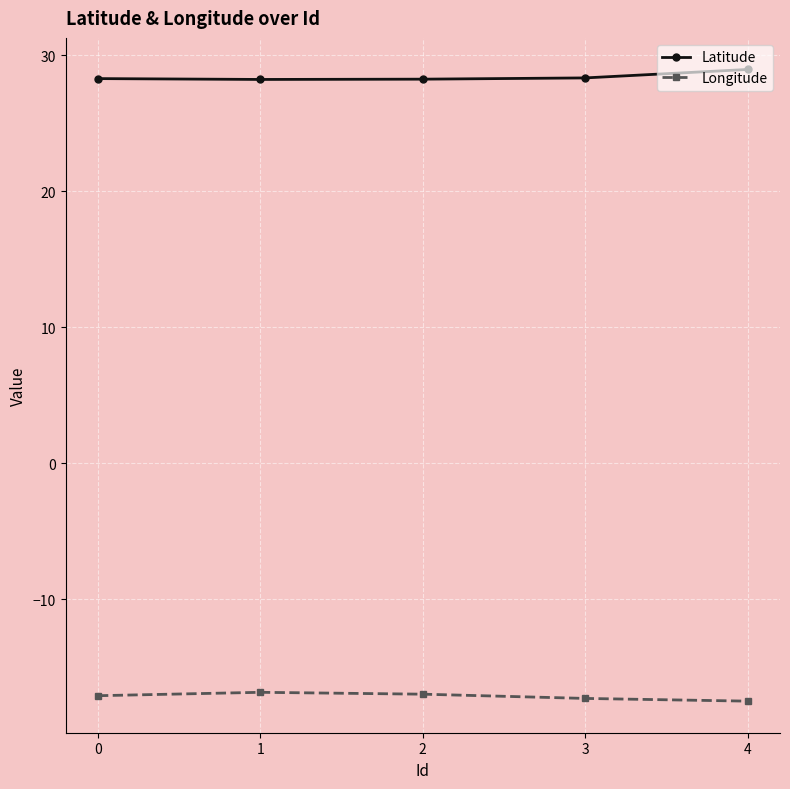

Is the value of Latitude at 0 greater than the value of Longitude at 4?

Yes